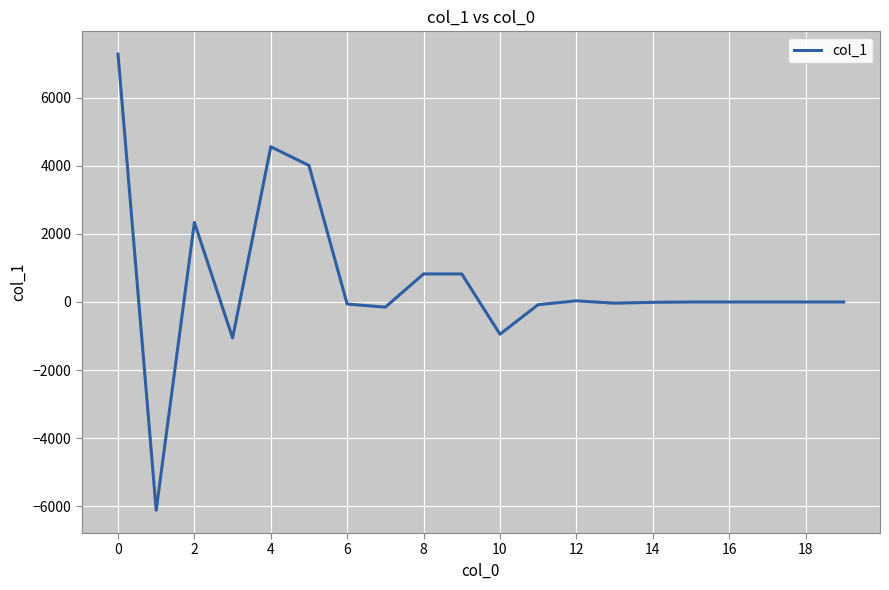

How many categories are shown in the chart?

20